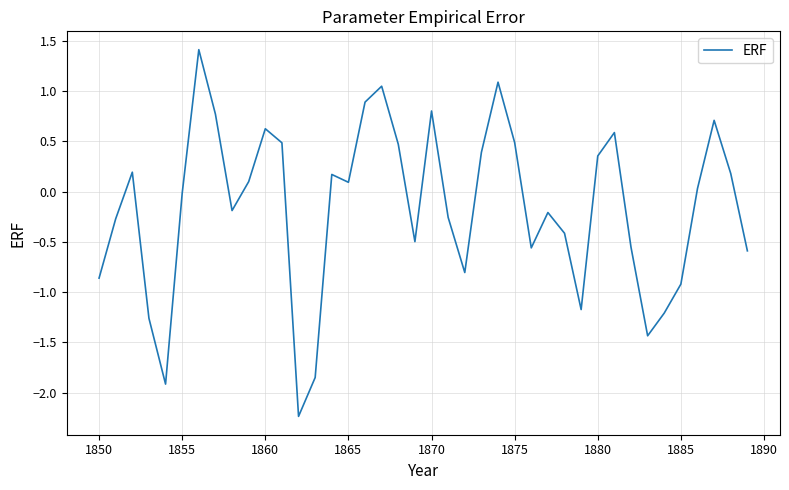

What is the smallest value displayed?

-2.2